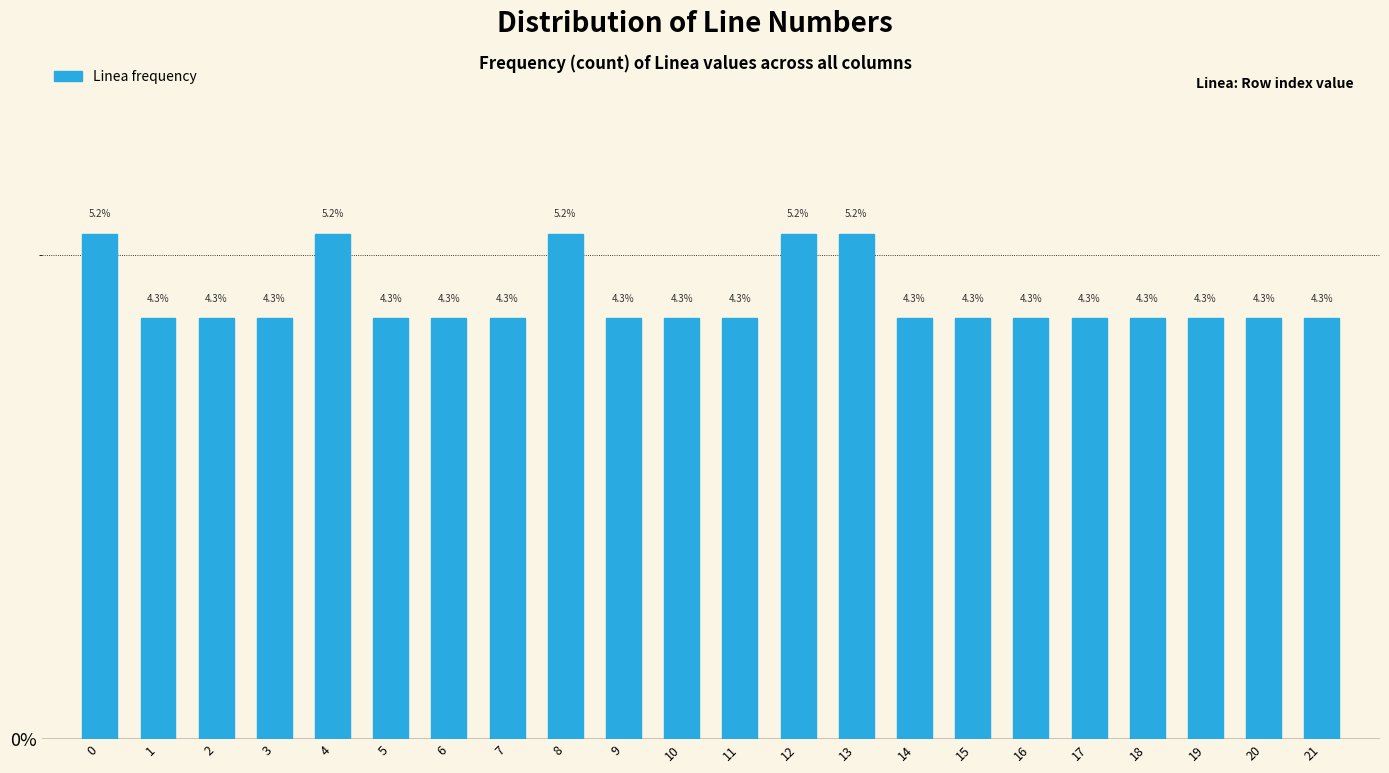

Reading right to left, what are all the values shown in this chart?

4.3	4.3	4.3	4.3	4.3	4.3	4.3	4.3	5.2	5.2	4.3	4.3	4.3	5.2	4.3	4.3	4.3	5.2	4.3	4.3	4.3	5.2